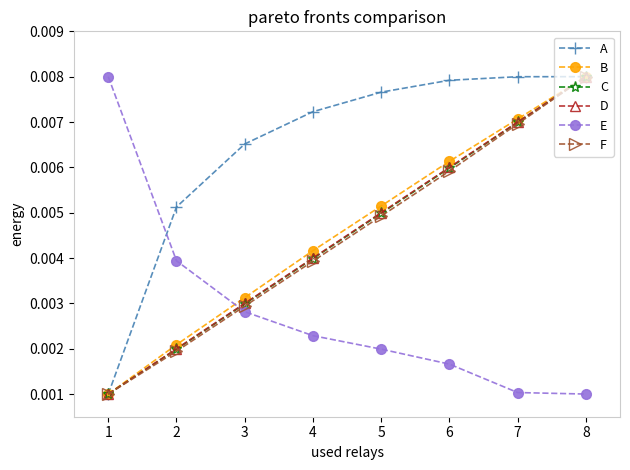

At how many categories does at least one series exceed 0?

8